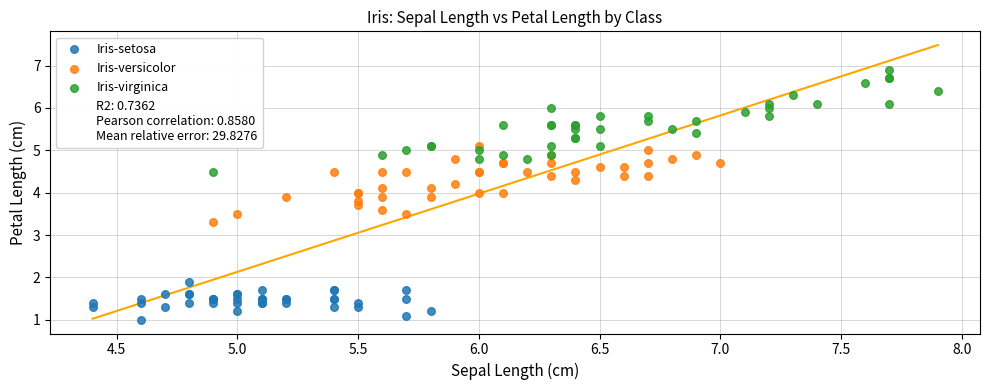

Which series reaches the maximum Y coordinate?

Iris-virginica